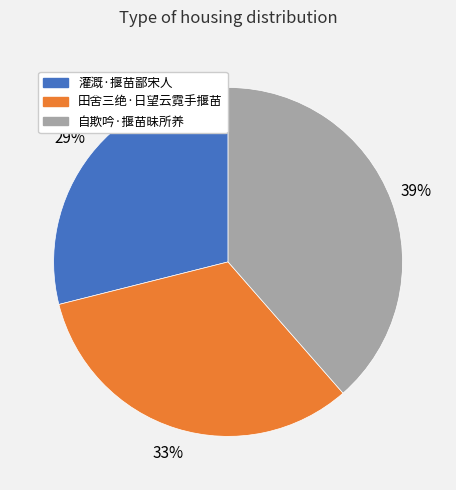

Do 自欺吟·揠苗昧所养 and 灌溉·揠苗鄙宋人 together represent more than half of the pie?

Yes